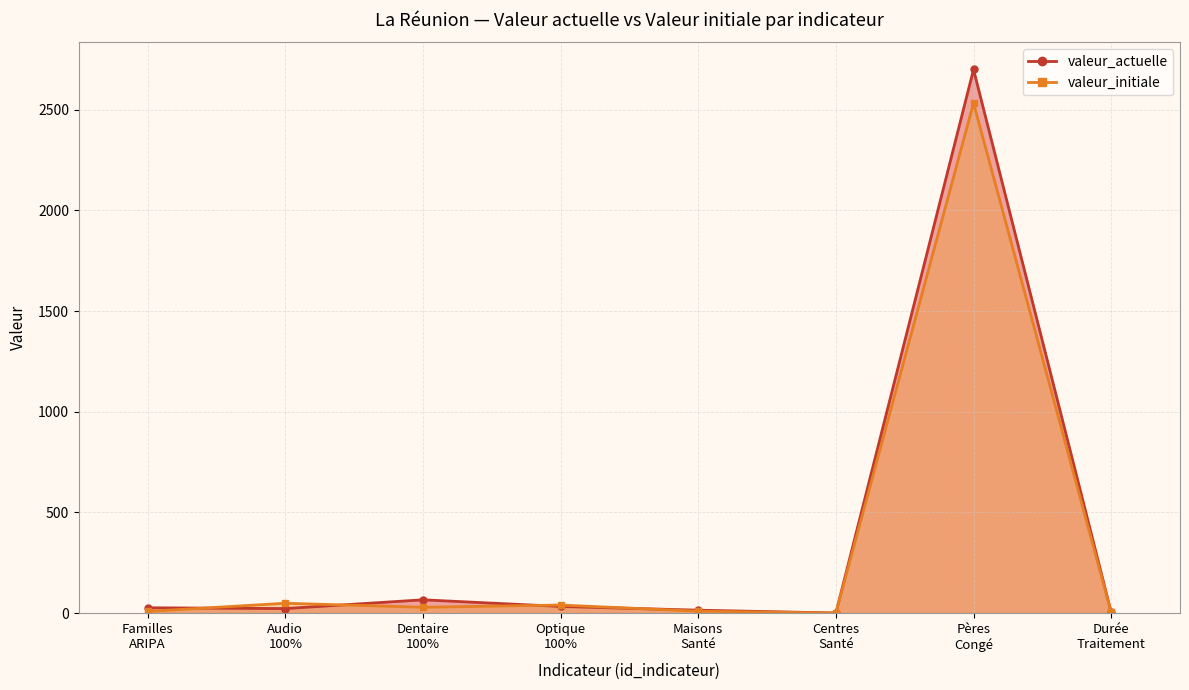

In valeur_initiale, how many points are lower than both neighbors (excluding endpoints)?

2